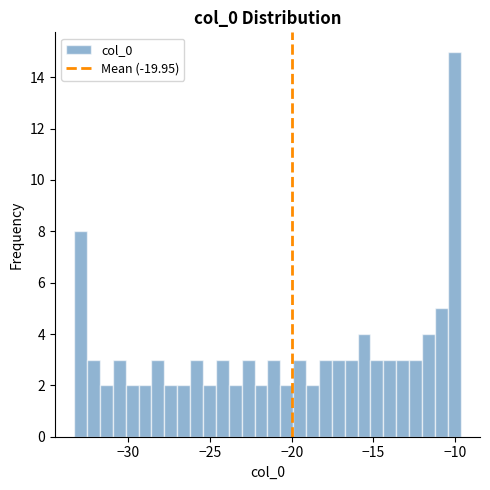

Read against the x-axis, roughly where is the centre of the tallest bar?

-10.0